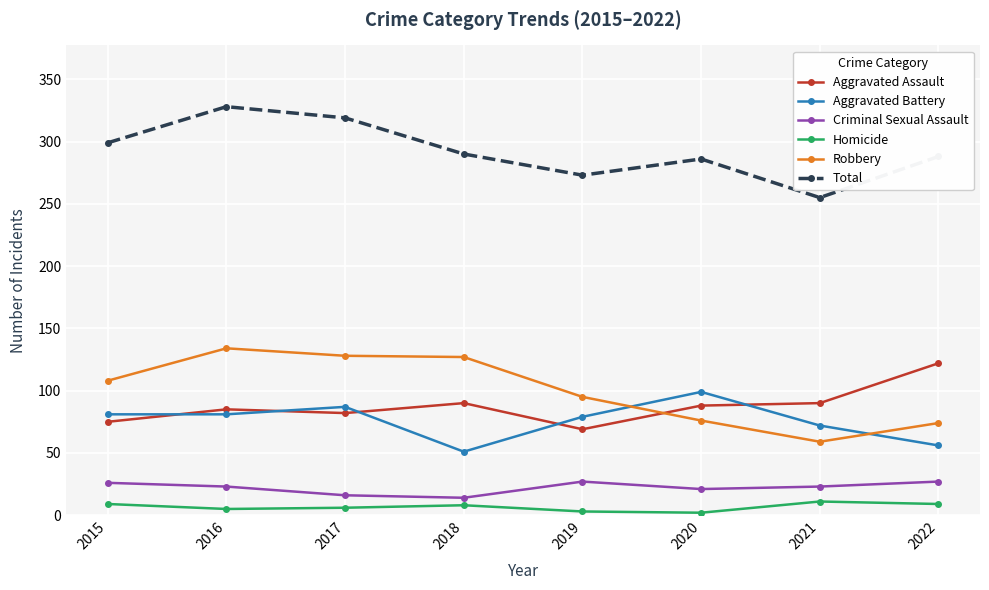

What is the highest value of the Homicide series?

11